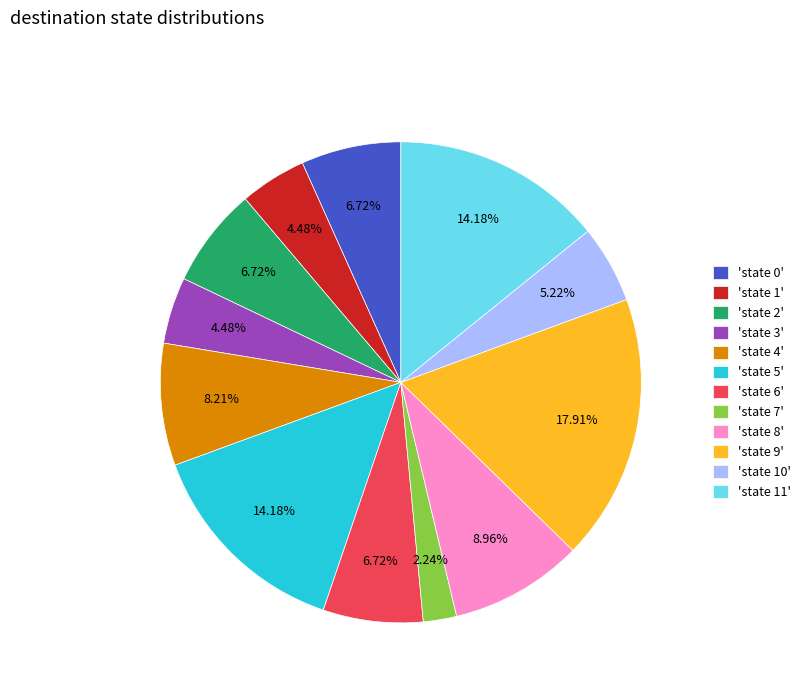

Which has a higher value, 'state 4' or 'state 8'?

'state 8'